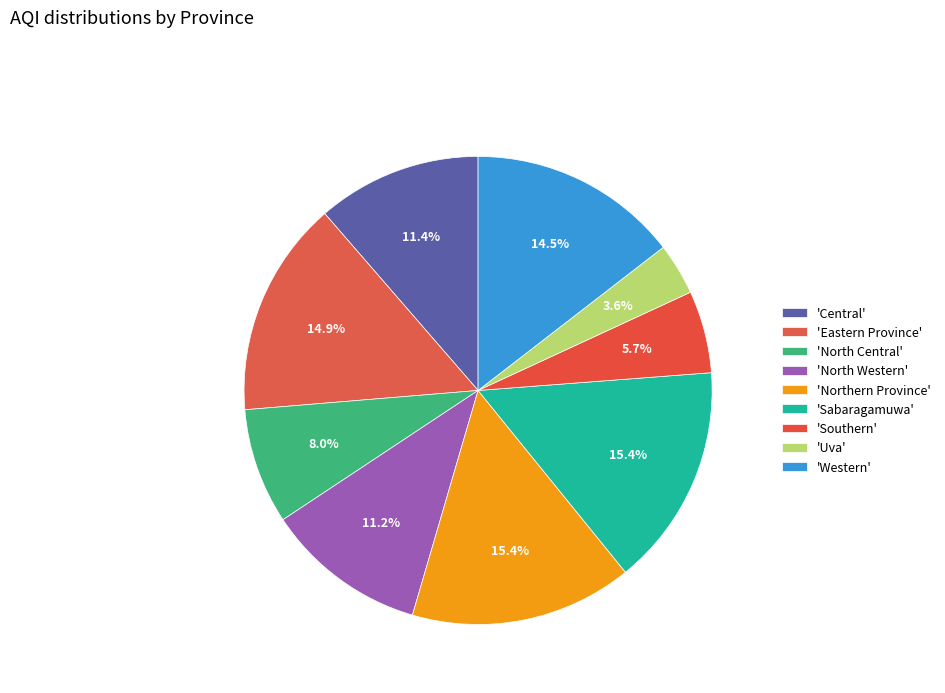

What is the largest slice in the pie chart?

Northern Province